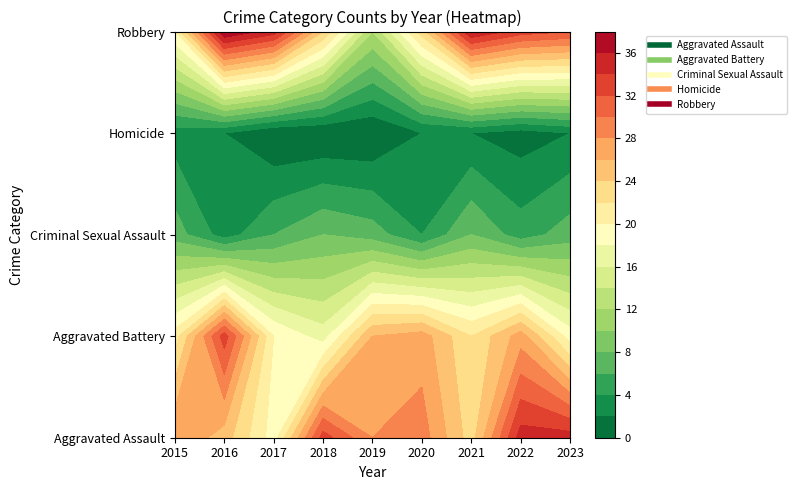

Rank the categories by Homicide value from highest to lowest.

2015, 2016, 2020, 2021, 2023, 2022, 2017, 2018, 2019